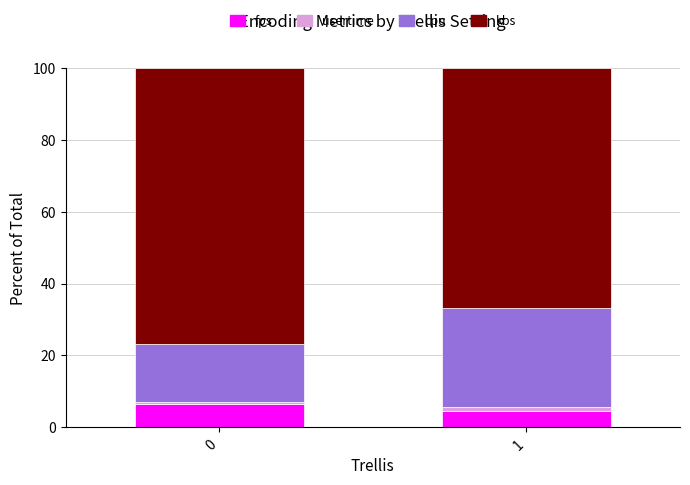

How many bars are there in total?

2